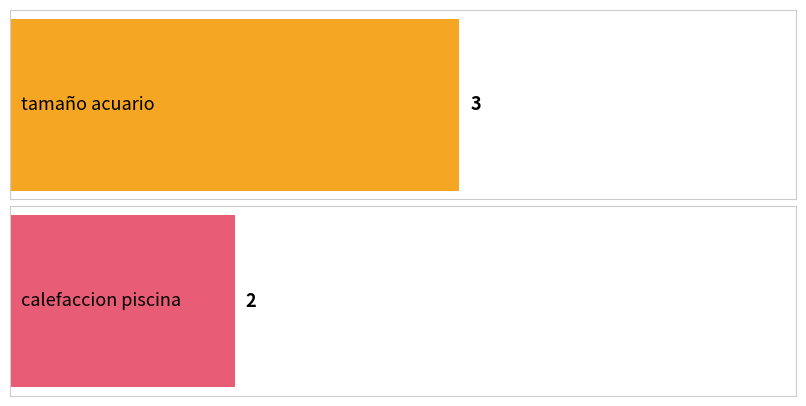

List the series in order of their peak value, highest first.

tamaño acuario, calefaccion piscina